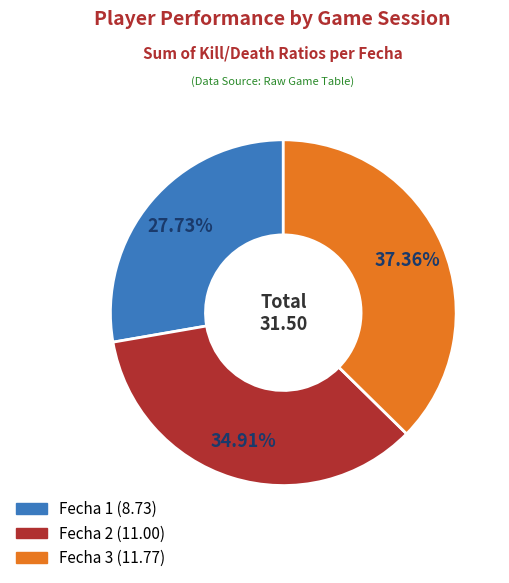

Is Fecha 3 the majority of the pie?

No